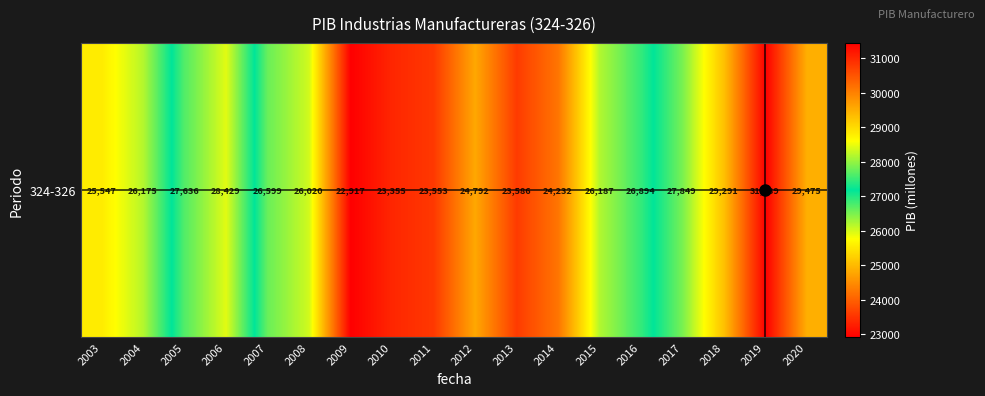

The chart shows a value of 7759.4 at 2011. True or false?

False